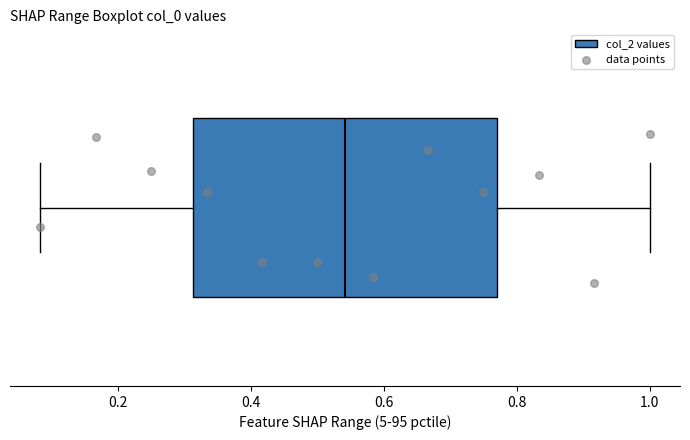

Where is the right edge of the box on the x-axis? The values are not printed on the chart, so give them approximately, as read against the axis.

0.78